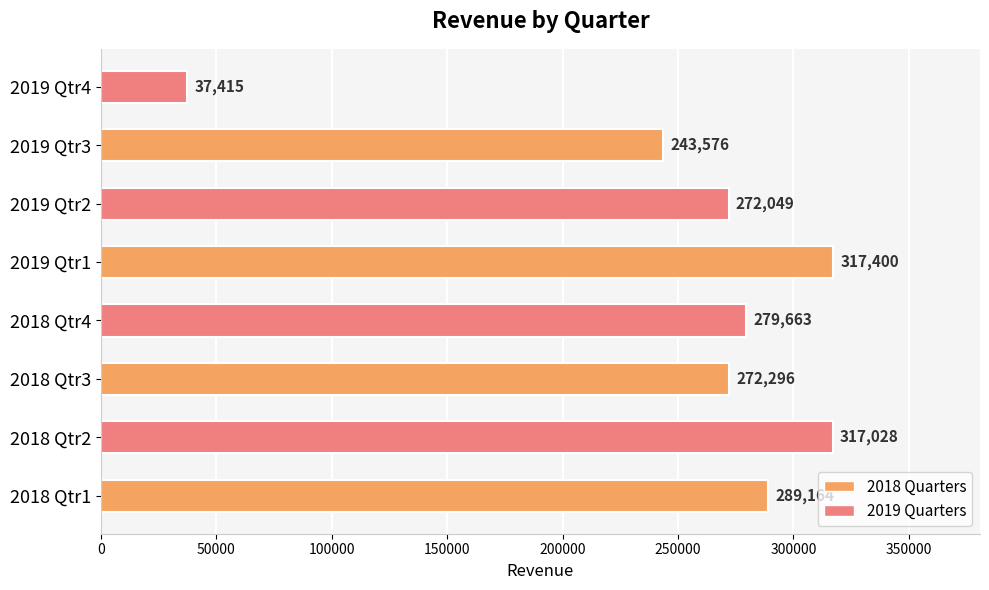

Is it true that the value at 2019 Qtr1 is 317400?

True